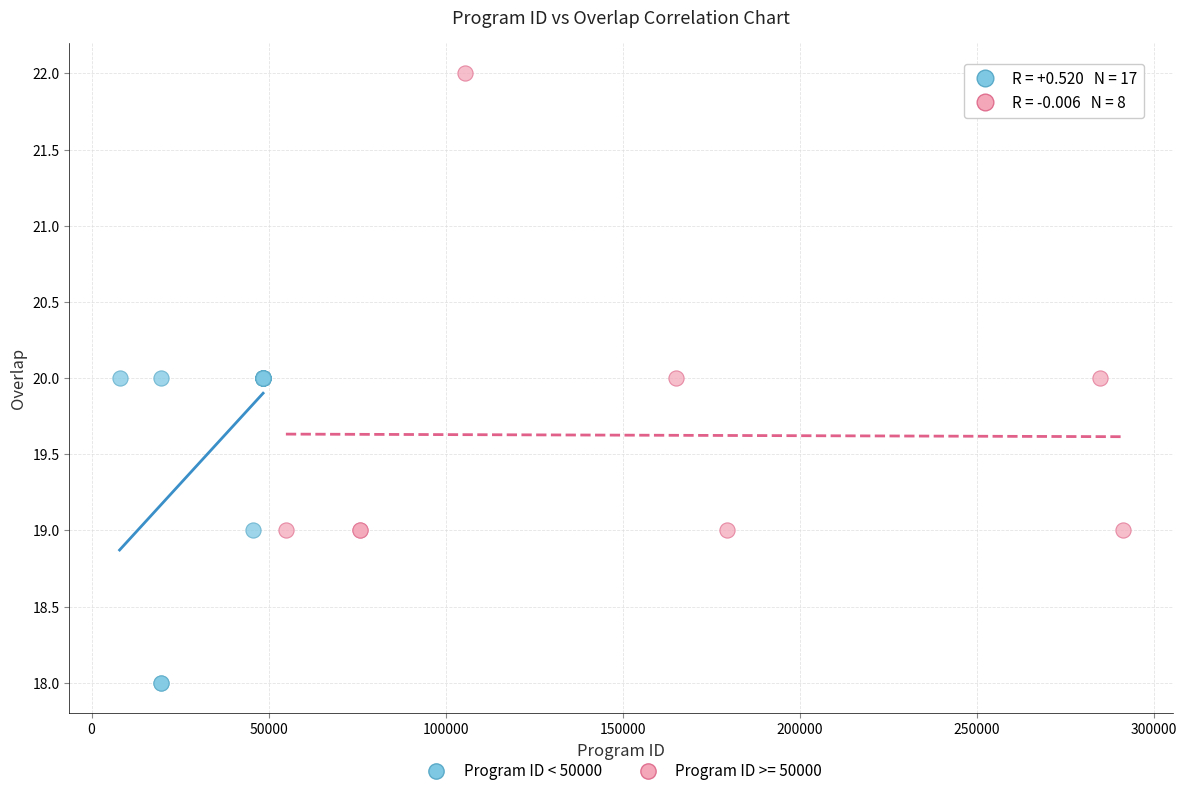

Which series reaches the maximum Y coordinate?

Program ID >= 50000